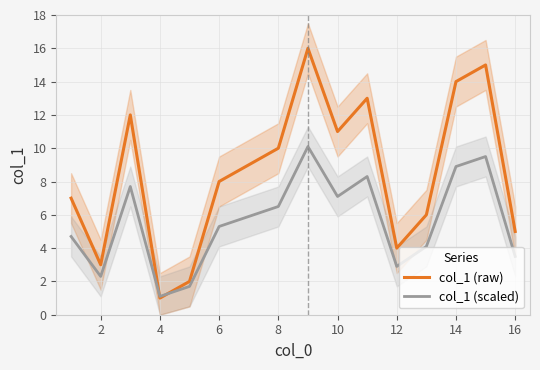

How many series are shown in this chart?

2